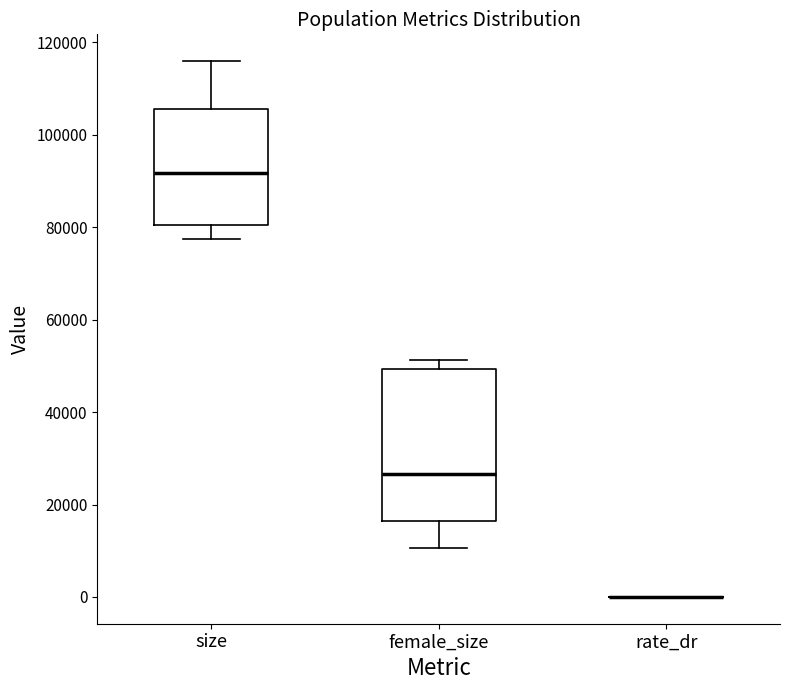

Which box is the tallest, from its lower edge to its upper edge?

female_size